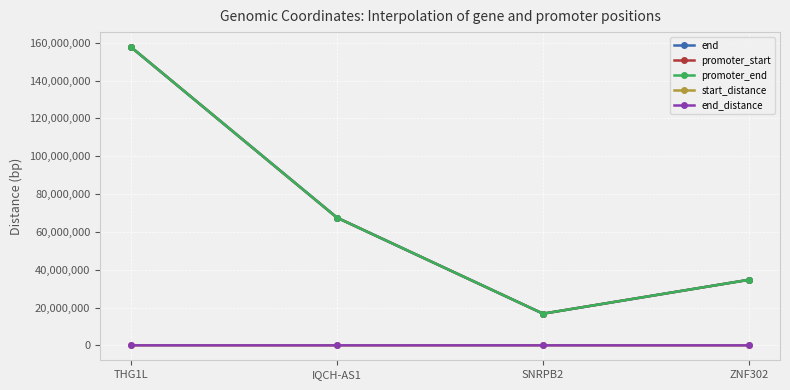

At which label does promoter_start first exceed 67522236?

THG1L